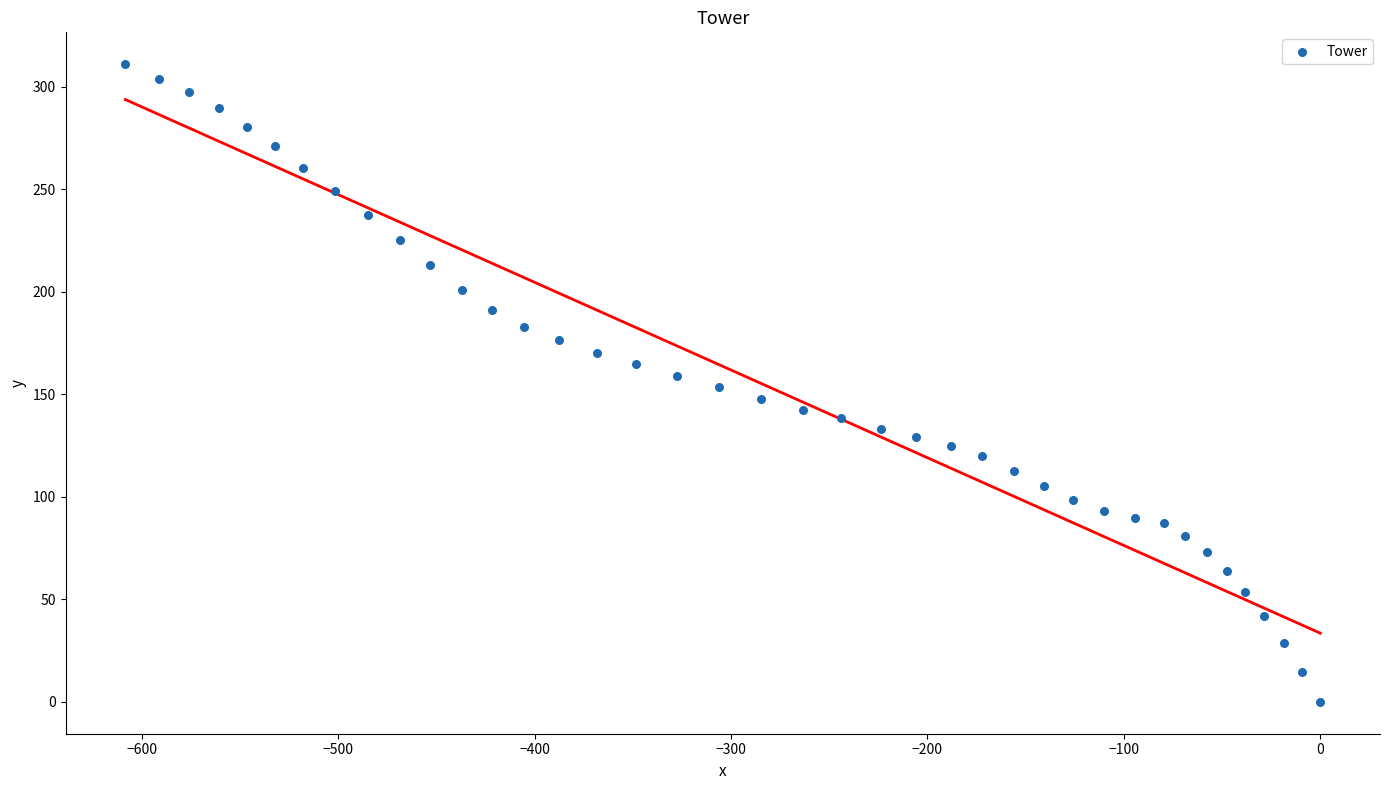

What is the range of Y values (max minus min)?

311.0